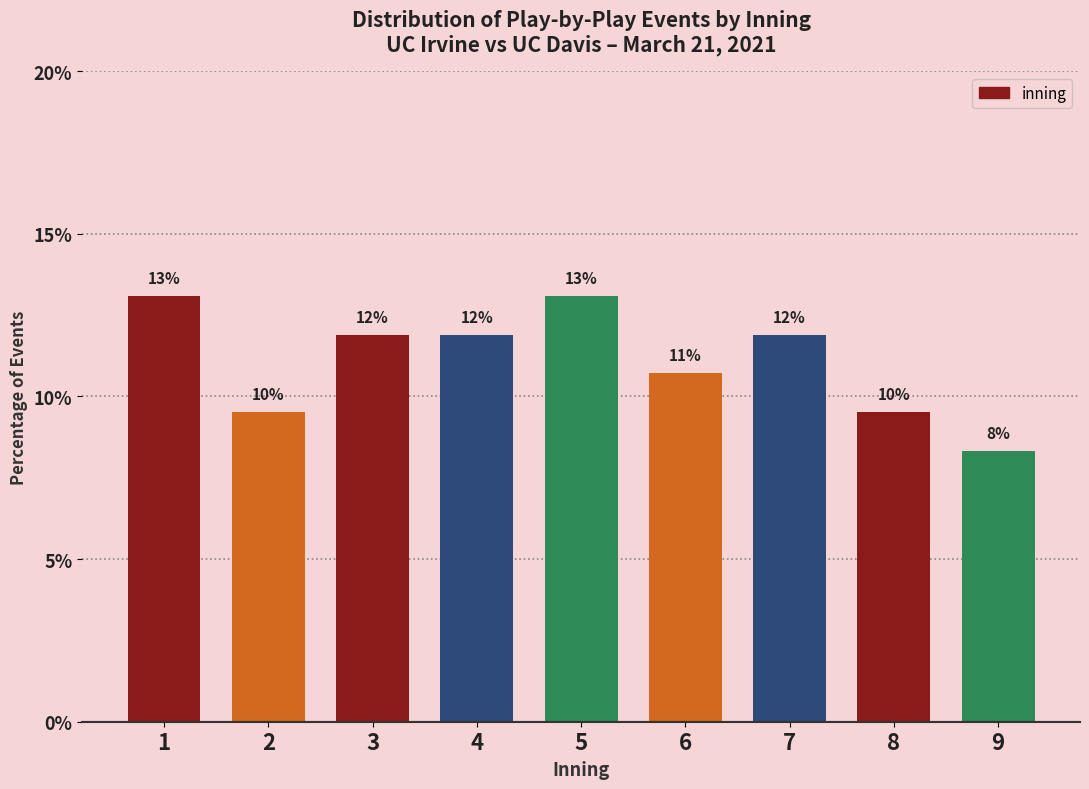

Are the bars horizontal?

No